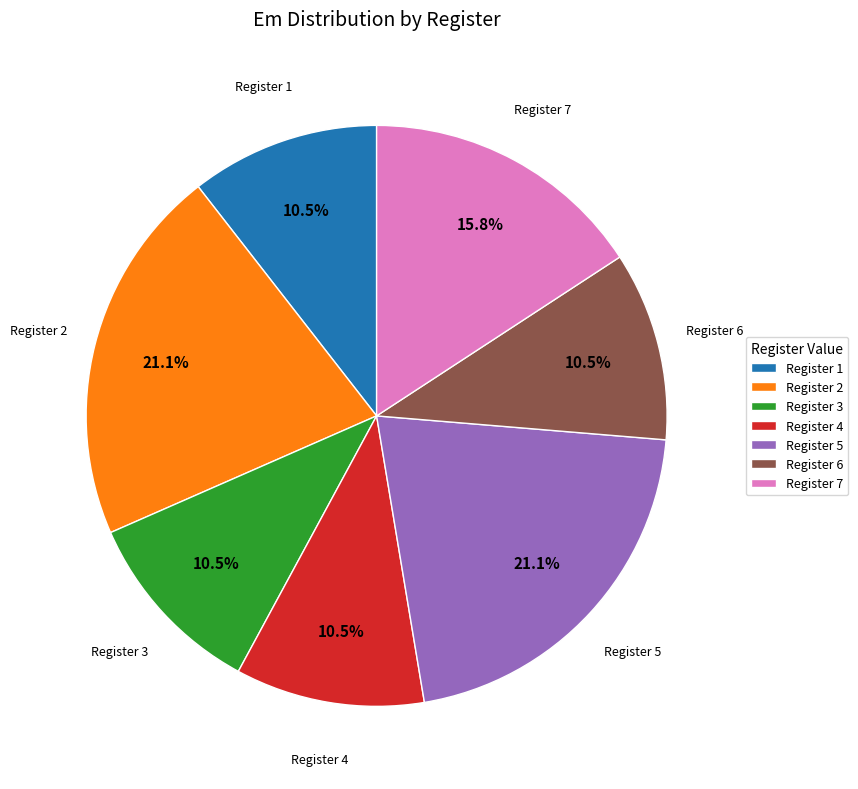

Is there a majority slice in this chart?

No